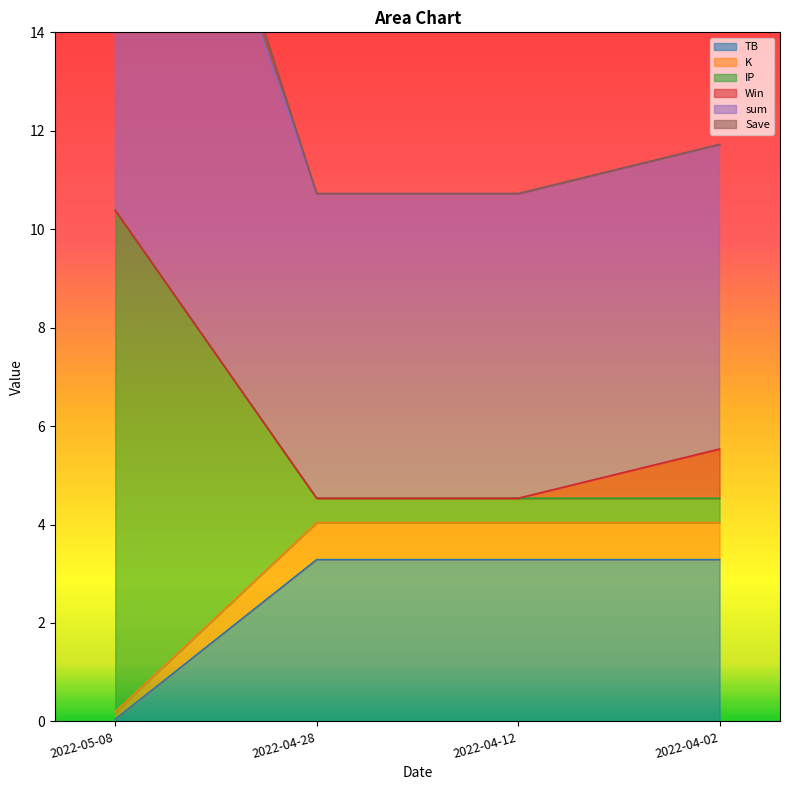

What is the total value across all series at 2022-04-12?

33.3